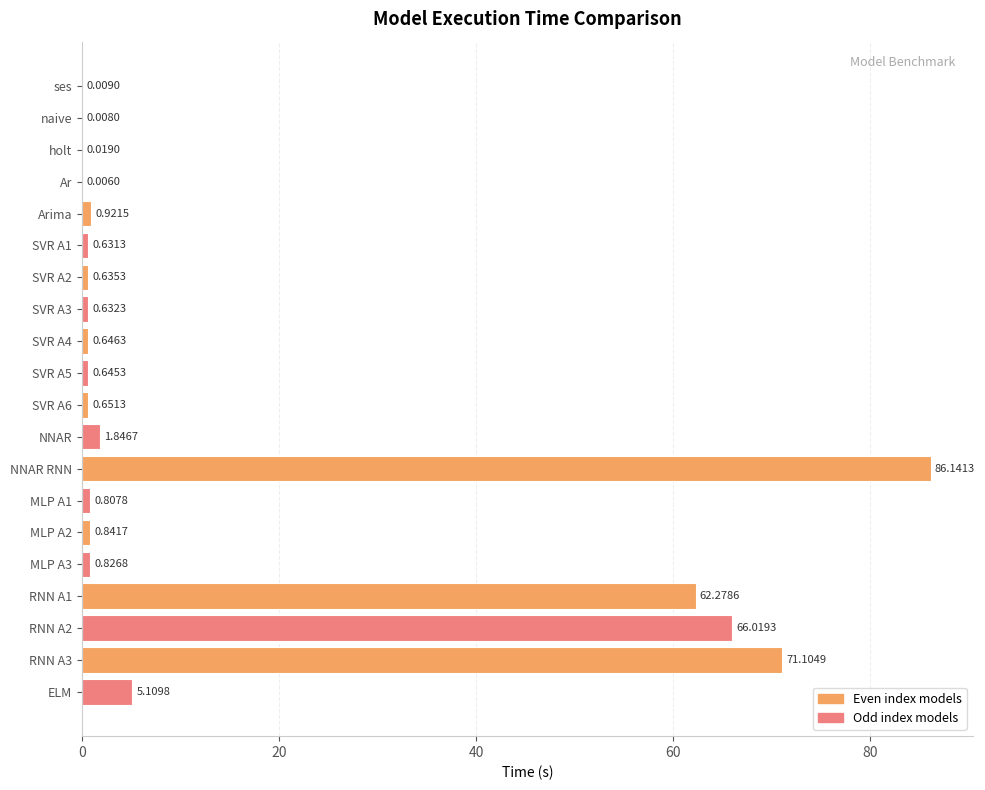

Between SVR A3 and SVR A2, which is larger?

SVR A2